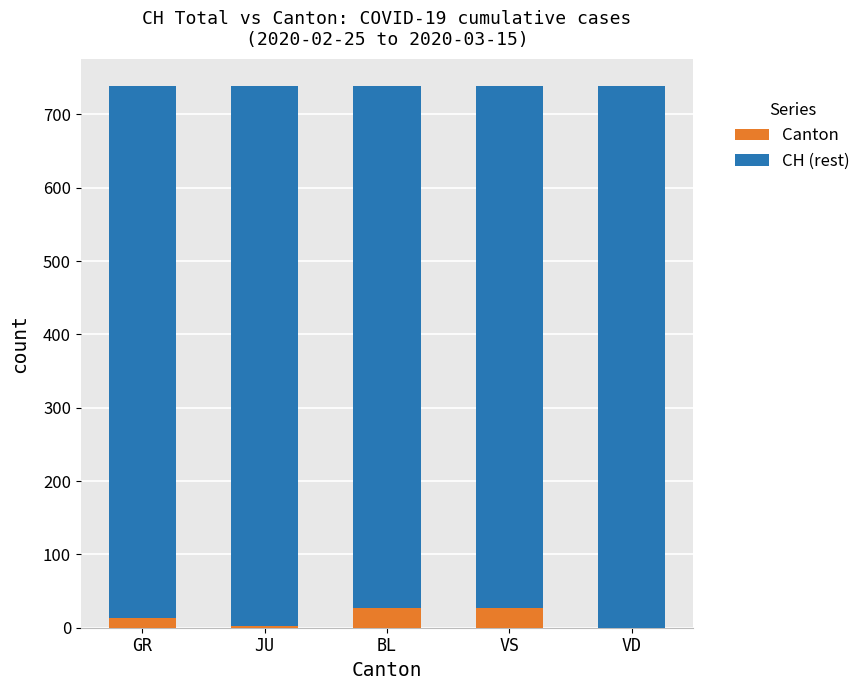

What is the maximum value for Canton?

27